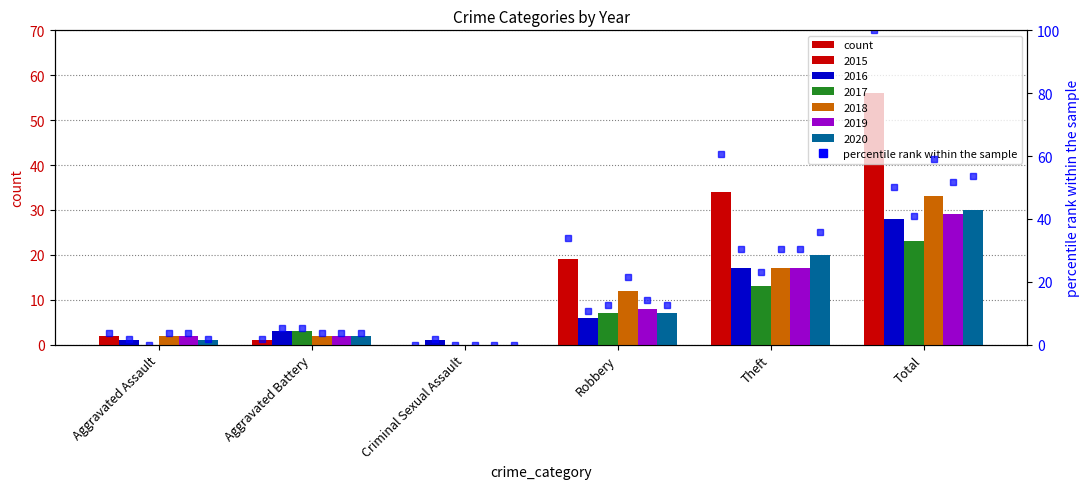

Does the chart contain any negative values?

No